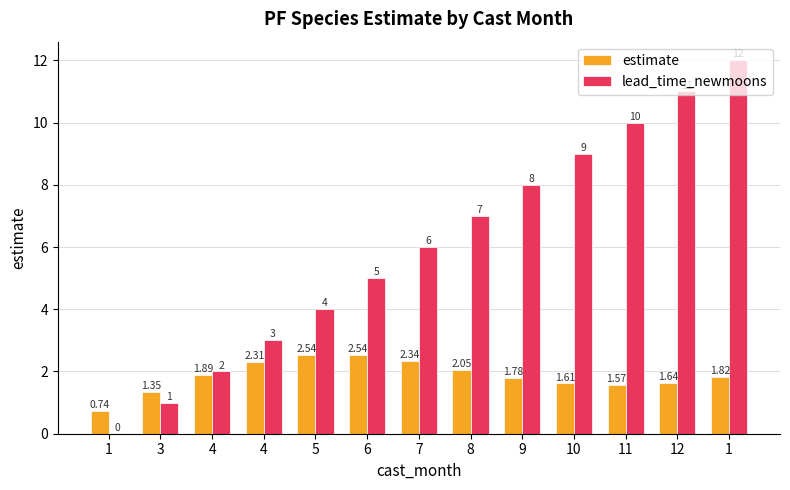

Count the number of data series in this chart.

2